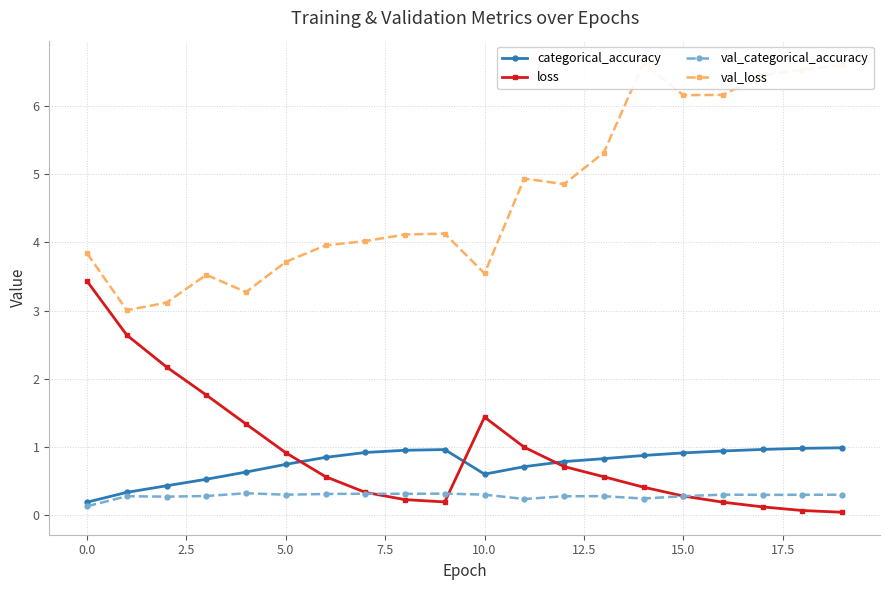

Reading right to left, transcribe all the data shown in this chart.

categorical_accuracy: 1.0	1.0	1.0	0.9	0.9	0.9	0.8	0.8	0.7	0.6	1.0	1.0	0.9	0.8	0.7	0.6	0.5	0.4	0.3	0.2
loss: 0.0	0.1	0.1	0.2	0.3	0.4	0.6	0.7	1.0	1.4	0.2	0.2	0.3	0.6	0.9	1.3	1.8	2.2	2.6	3.4
val_categorical_accuracy: 0.3	0.3	0.3	0.3	0.3	0.2	0.3	0.3	0.2	0.3	0.3	0.3	0.3	0.3	0.3	0.3	0.3	0.3	0.3	0.1
val_loss: 6.6	6.5	6.4	6.2	6.2	6.6	5.3	4.9	4.9	3.5	4.1	4.1	4.0	4.0	3.7	3.3	3.5	3.1	3.0	3.8